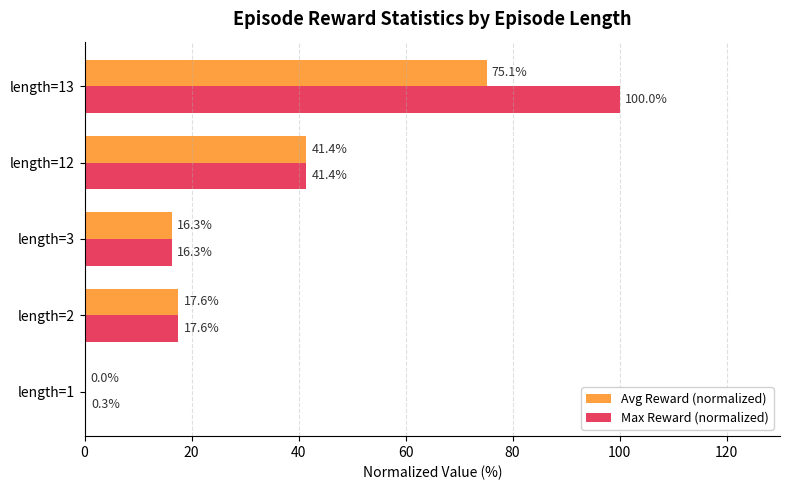

The value of Avg Reward (normalized) at length=13 is 75.1. True or false?

True